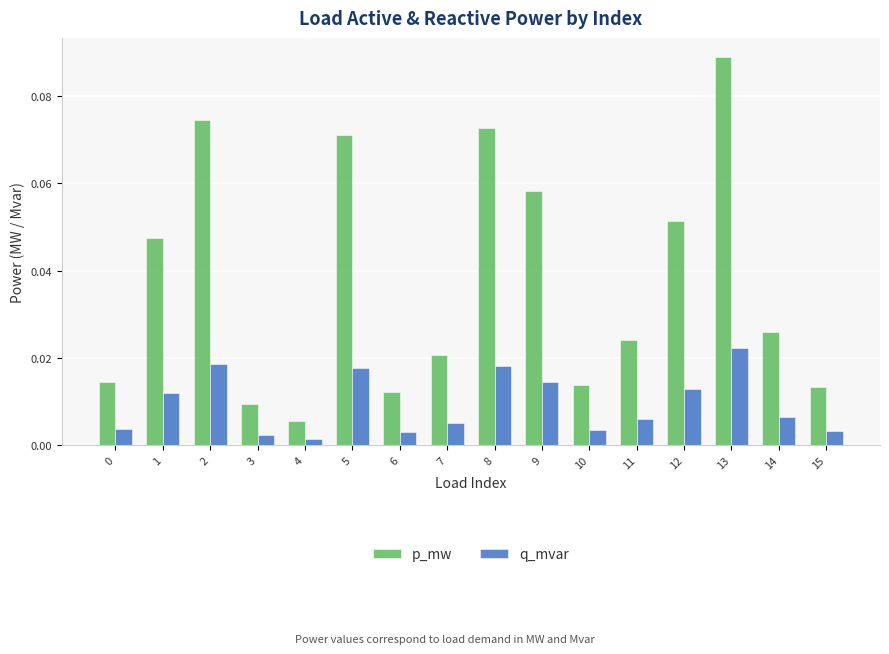

Rank the series by their maximum value, from lowest to highest.

q_mvar, p_mw